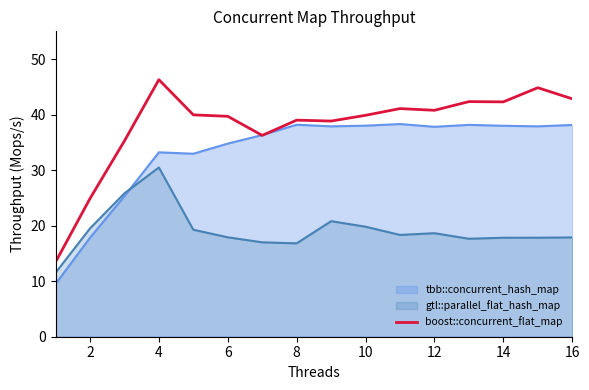

At which category is the sum across all series the highest?

4